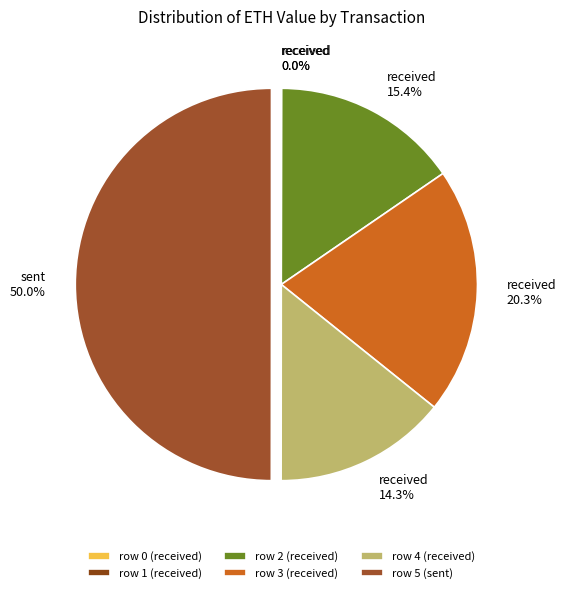

How many segments does this pie chart have?

6